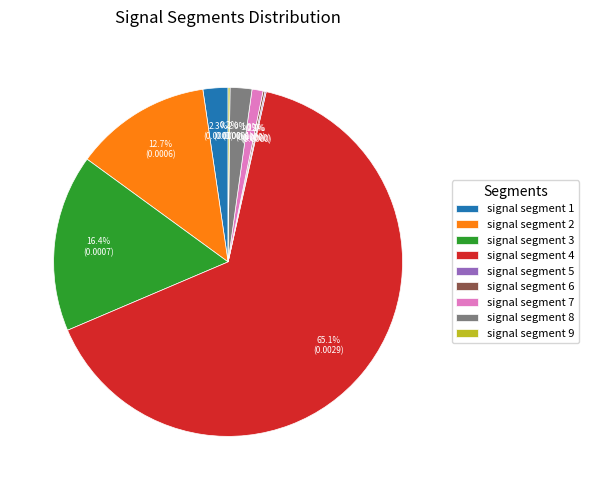

Which category has the biggest portion of the pie?

signal segment 4